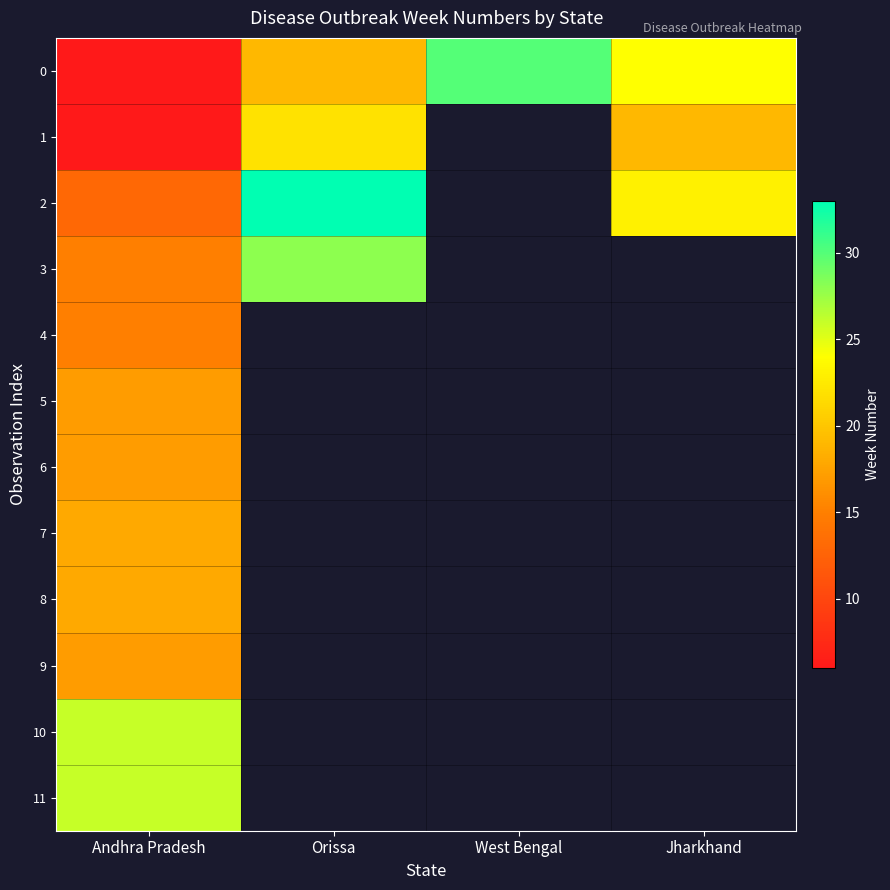

At how many categories does at least one series exceed 11?

4